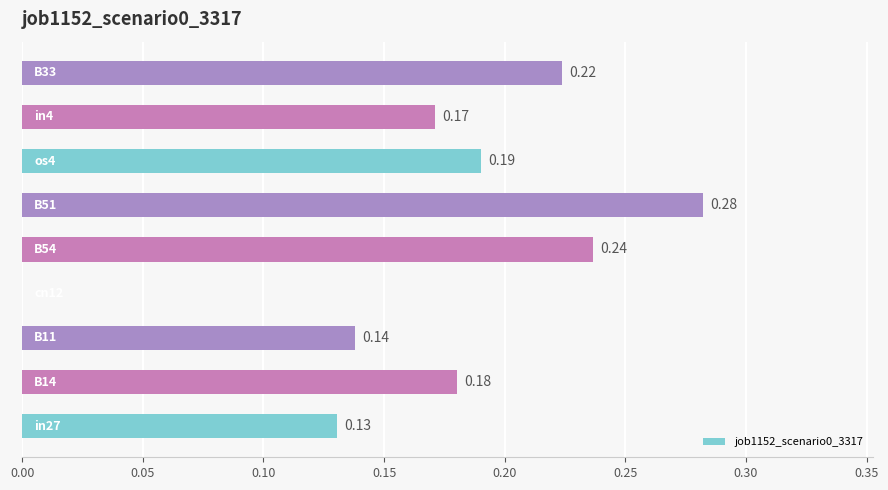

Does the chart contain stacked bars?

No